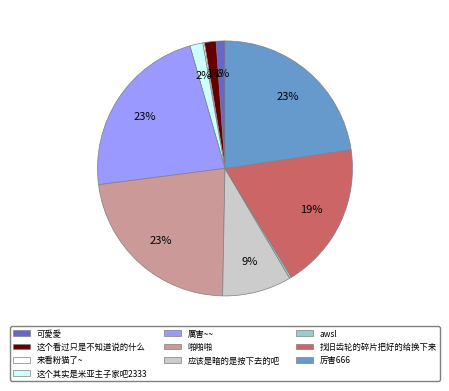

Is it true that 啪啪啪 is 23% of the pie?

True